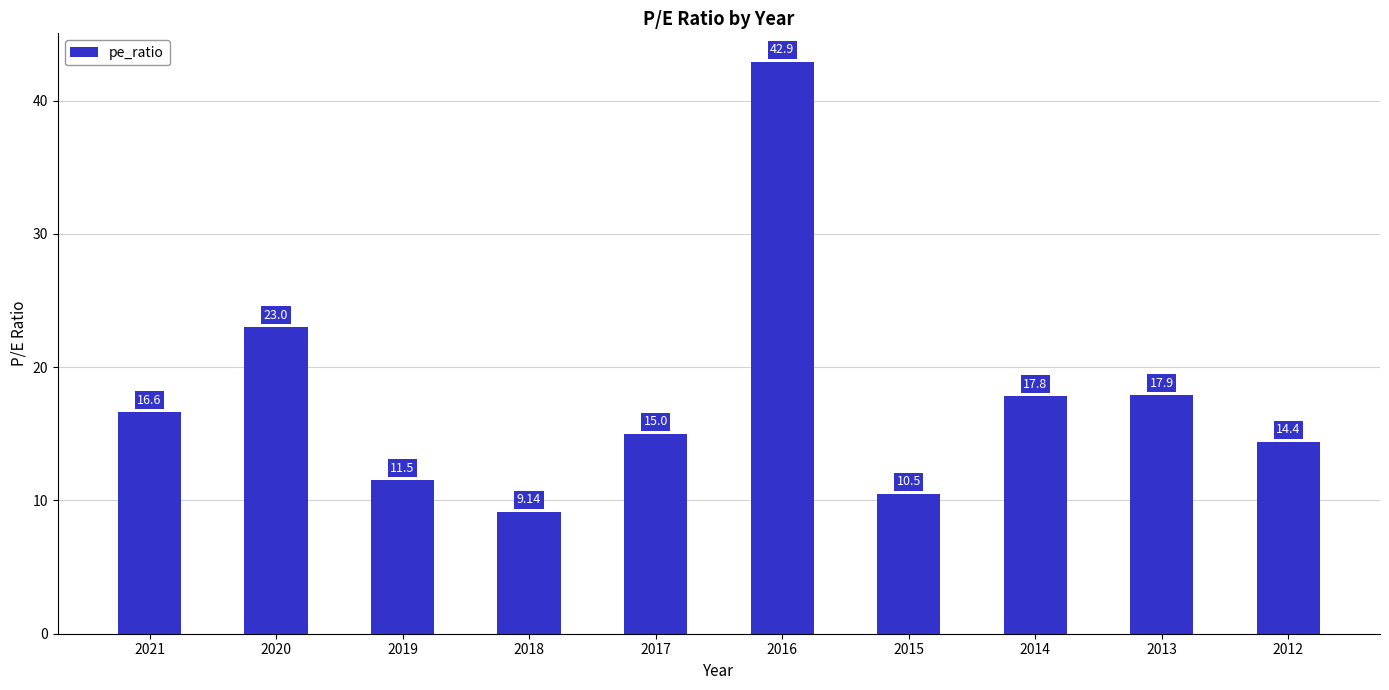

The chart shows a value of 23.0 at 2020. True or false?

True